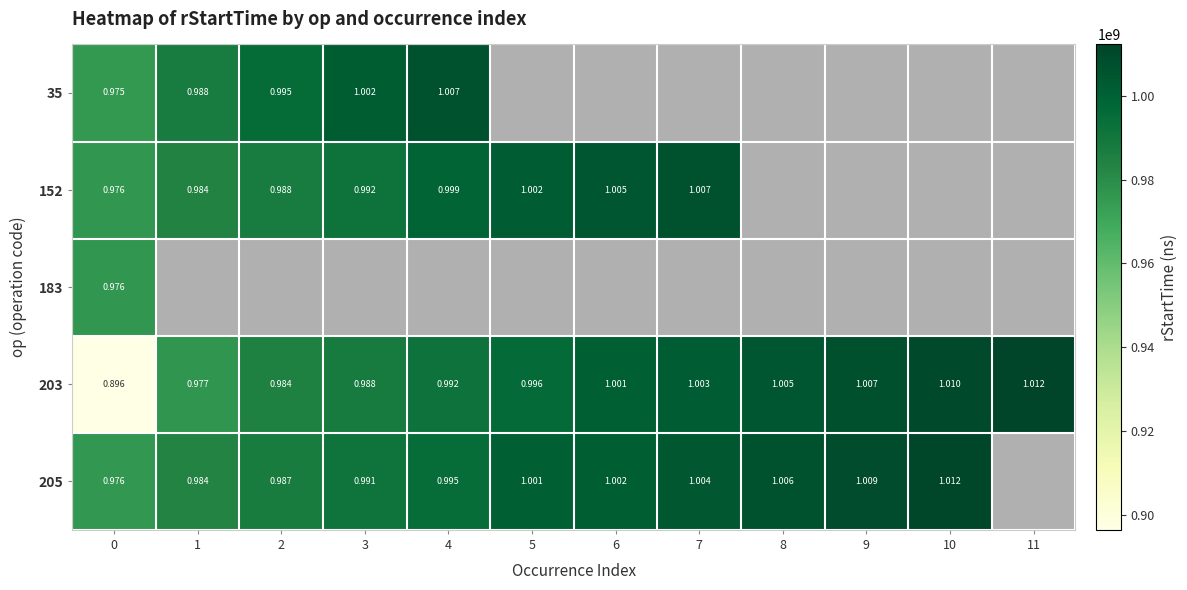

What is the sum of the 203 values at 3 and 6?

1989214691.0